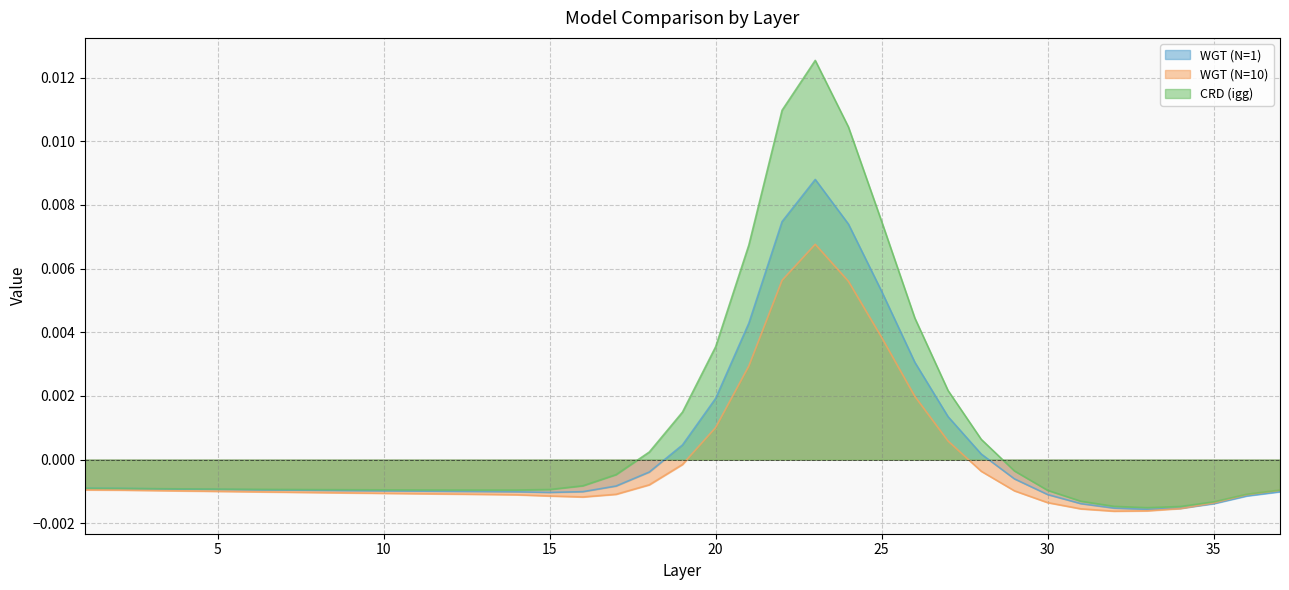

Does the chart display data point markers on the line(s)?

No